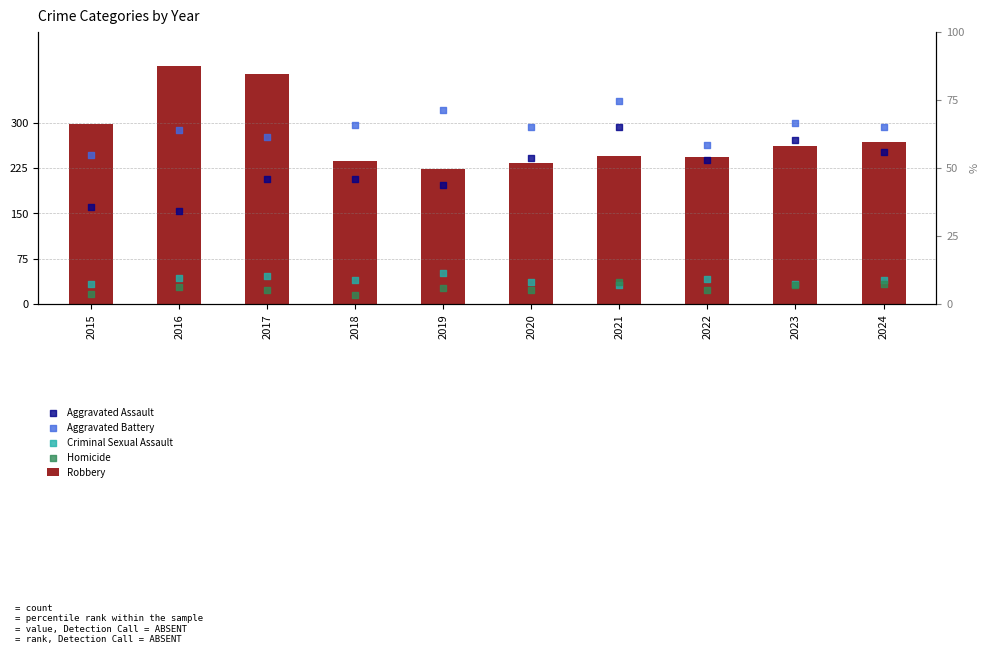

At which category is the sum across all series the highest?

2021